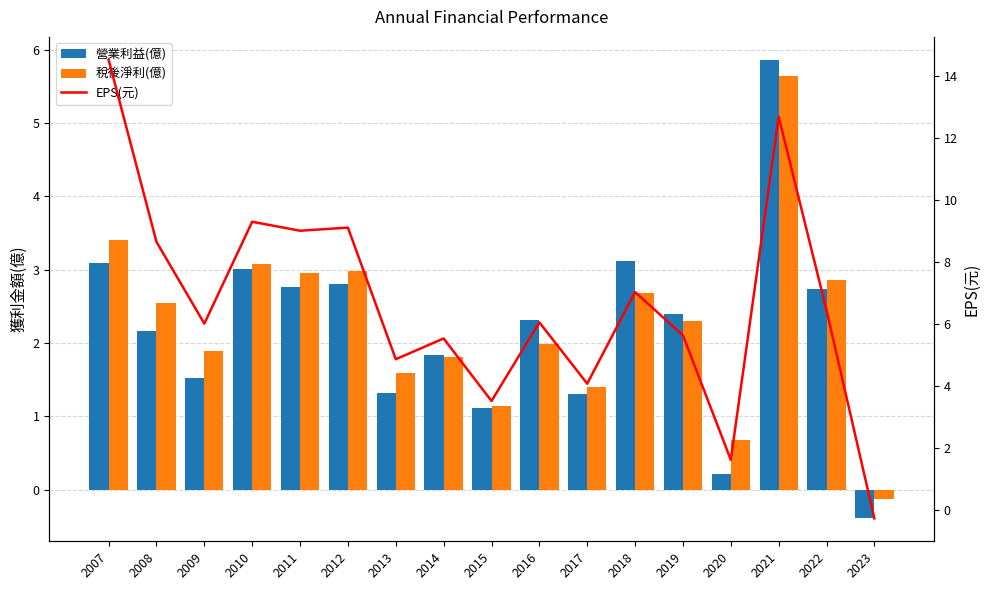

How many groups of bars are there?

17